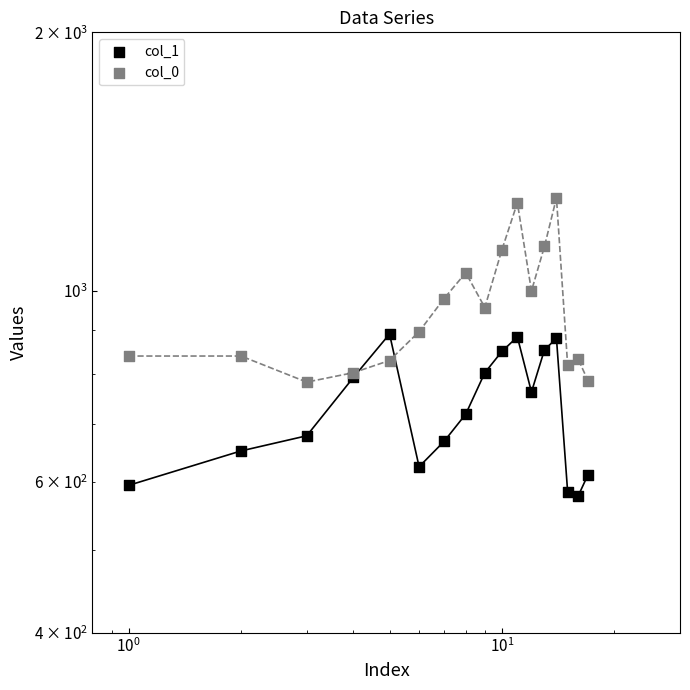

What are all the series names shown in the legend?

col_1, col_0